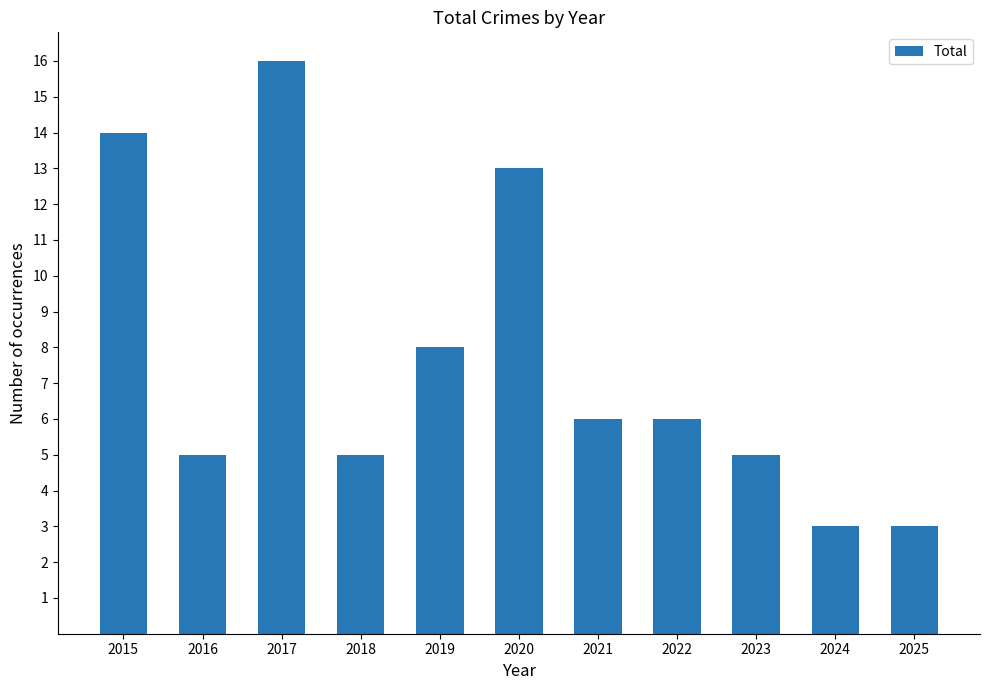

Reading left to right, list all the values displayed in this chart.

14	5	16	5	8	13	6	6	5	3	3